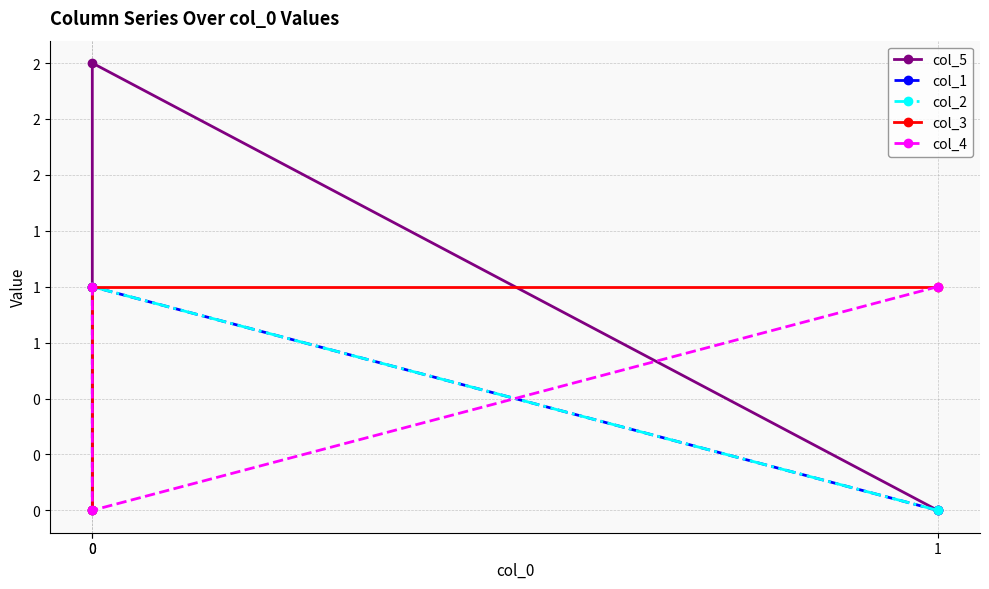

Is this an area chart (filled region under the line)?

No